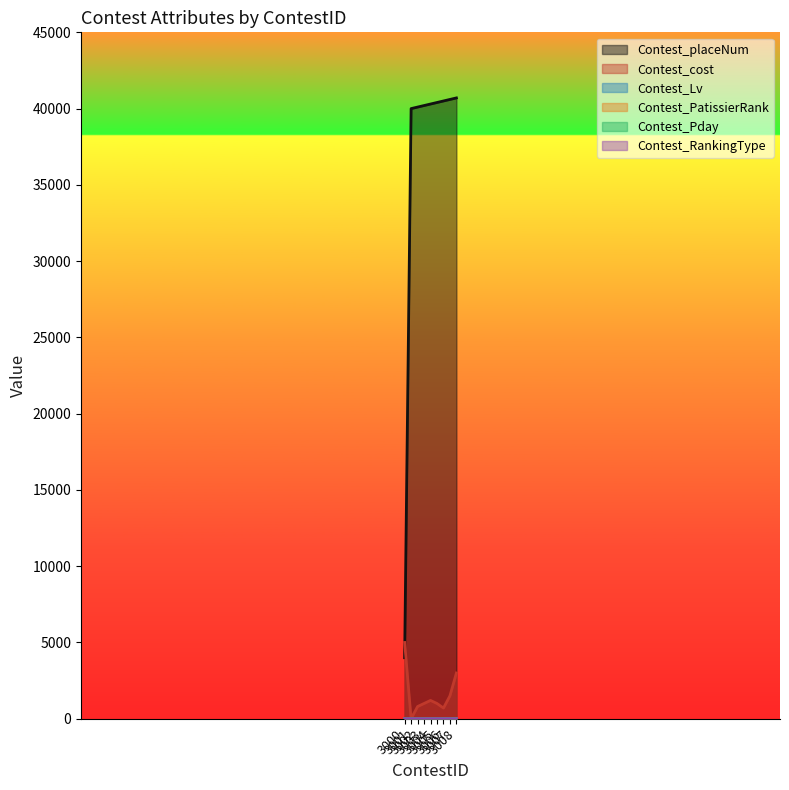

List the series in order of their peak value, lowest first.

Contest_RankingType, Contest_Lv, Contest_Pday, Contest_PatissierRank, Contest_cost, Contest_placeNum